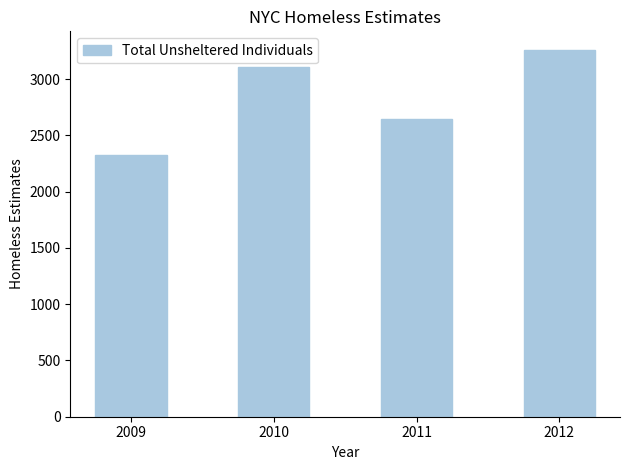

What is the value of the 2nd bar from the left?

3111